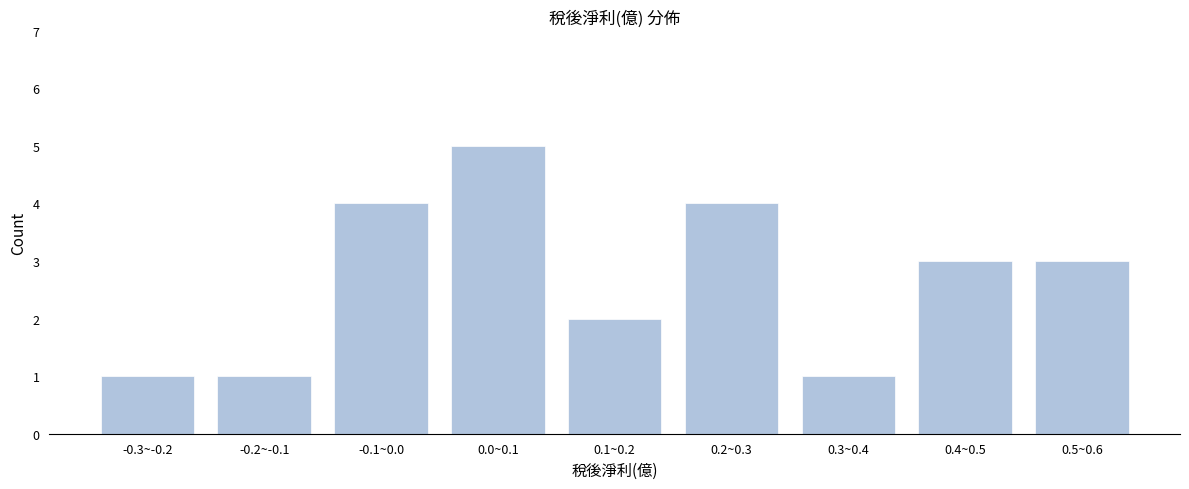

Reading left to right, extract all data points from this chart.

1	1	4	5	2	4	1	3	3